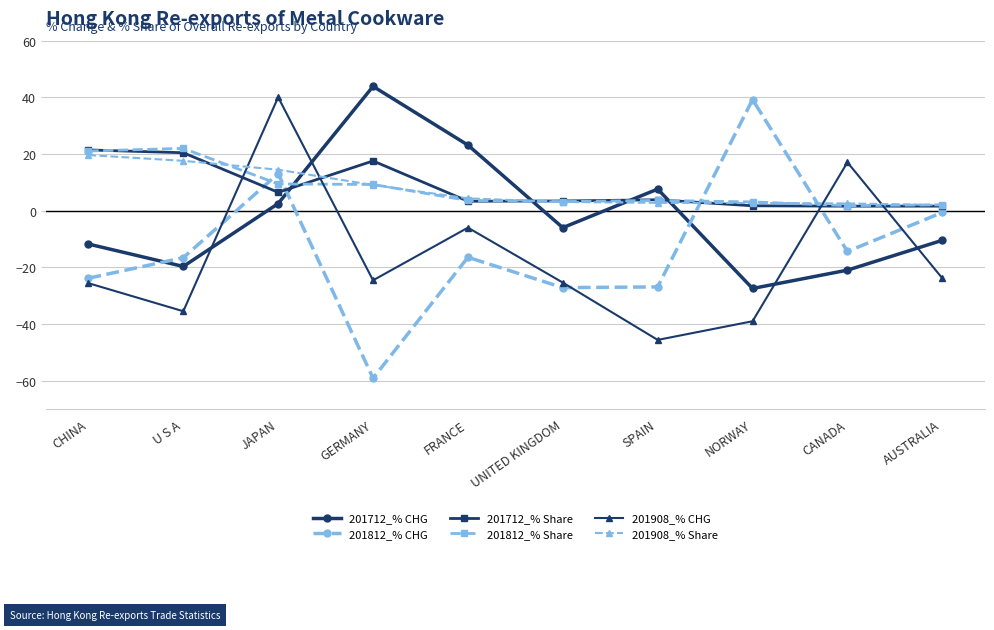

What is the value of the 201908_% Share point at the 3rd from the left?

14.5